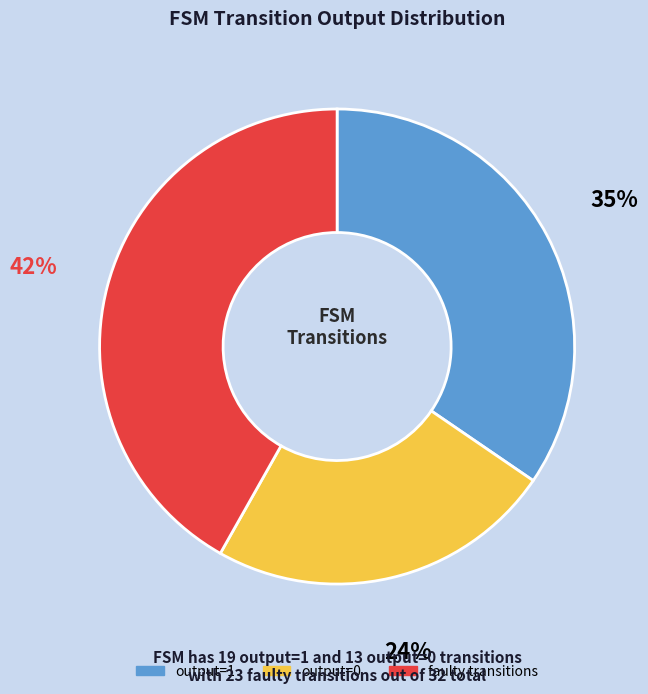

To the nearest percent, what is the average slice percentage?

33%